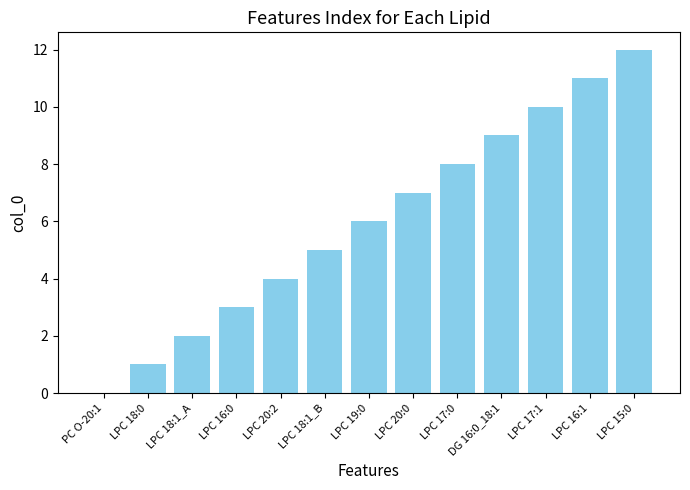

What is the maximum value shown in the chart?

12